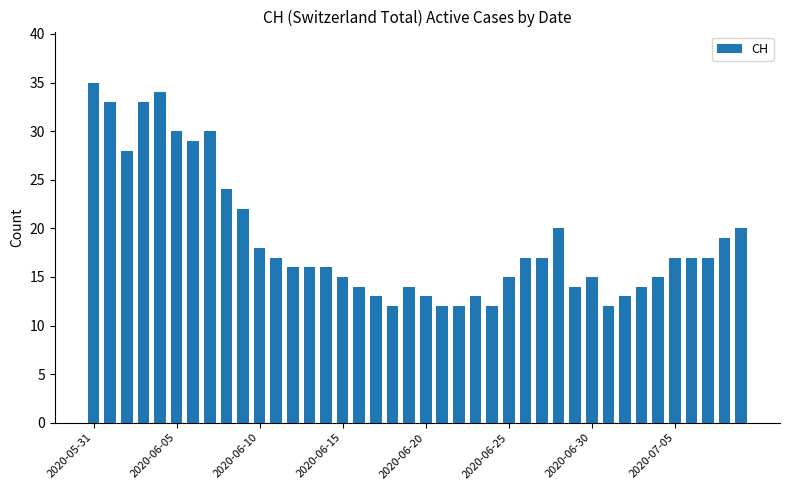

What is the maximum value shown in the chart?

35